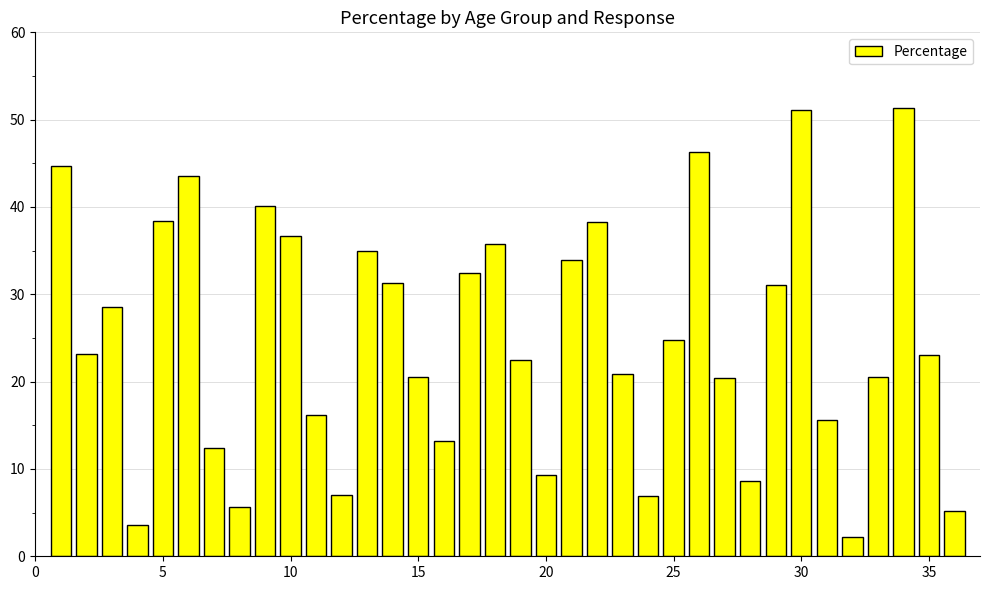

What is the smallest value displayed?

2.2